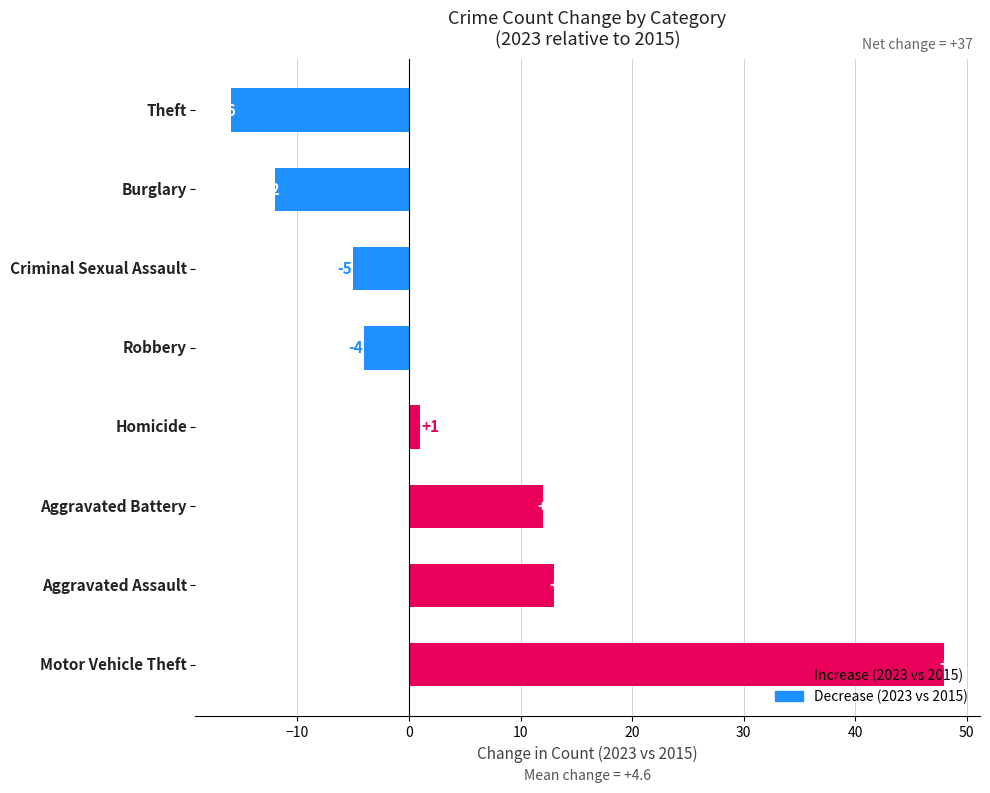

What is the sum of all values?

37